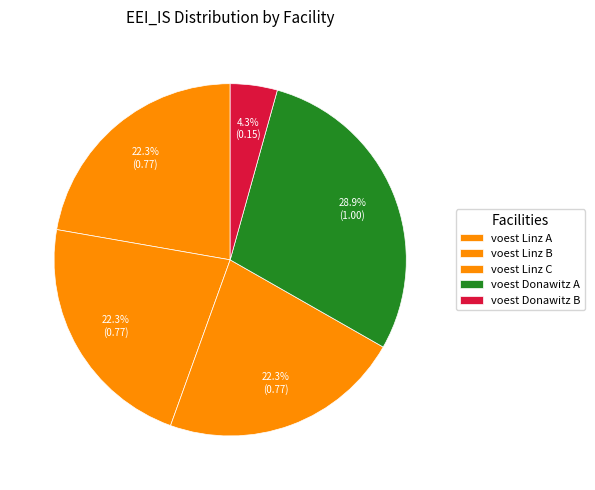

How many segments does this pie chart have?

5